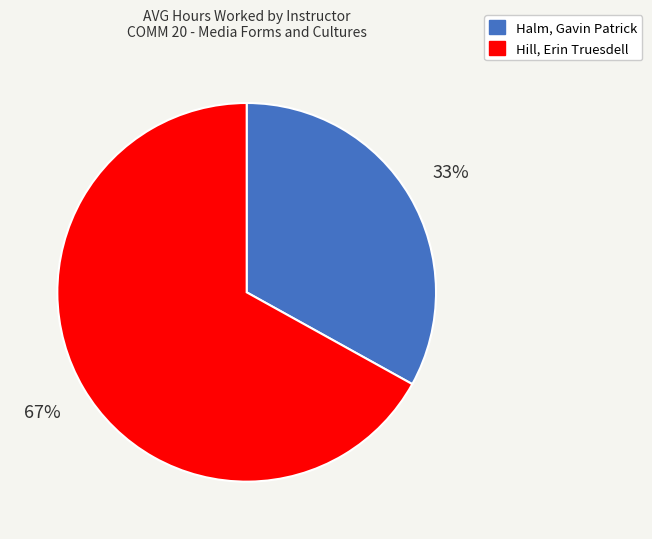

To the nearest percent, what percentage of the pie is Halm, Gavin Patrick?

33%